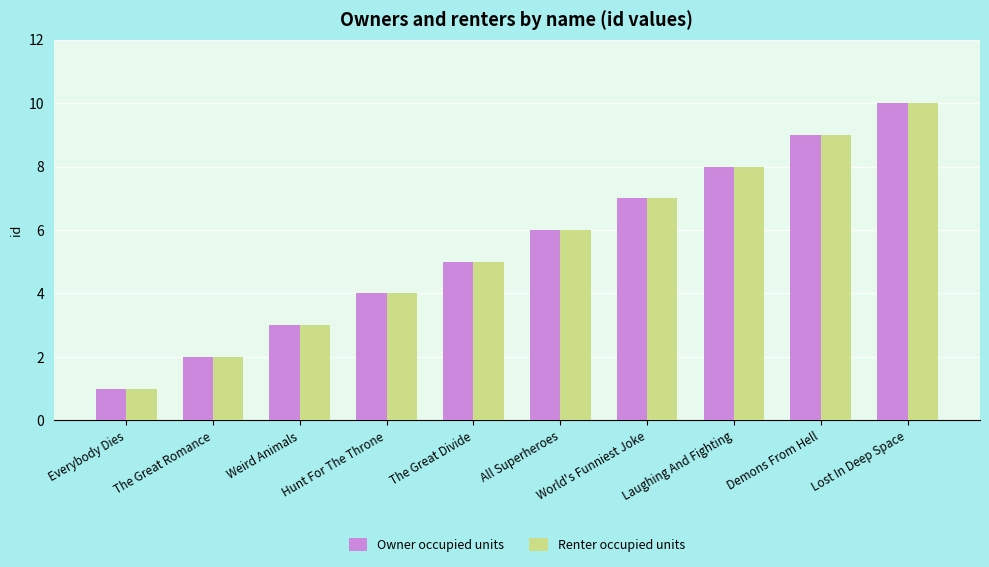

What is the greatest value displayed?

10